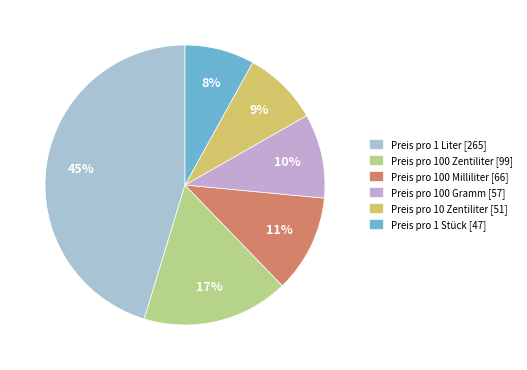

How many segments does this pie chart have?

6